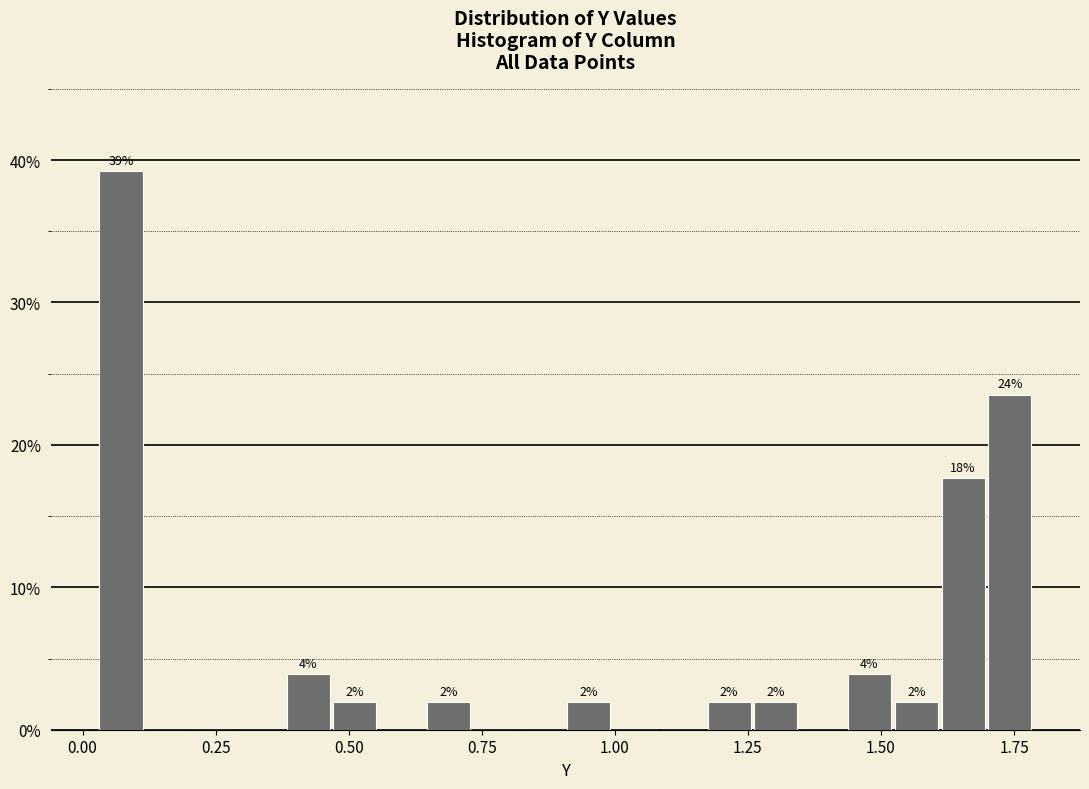

Around what value on the x-axis is the tallest bar? Give the approximate position of its centre, as read against the axis.

0.05